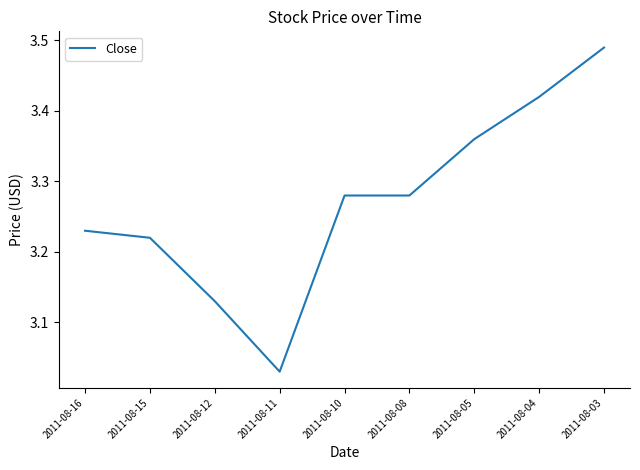

Which label corresponds to the smallest value in the chart?

2011-08-11